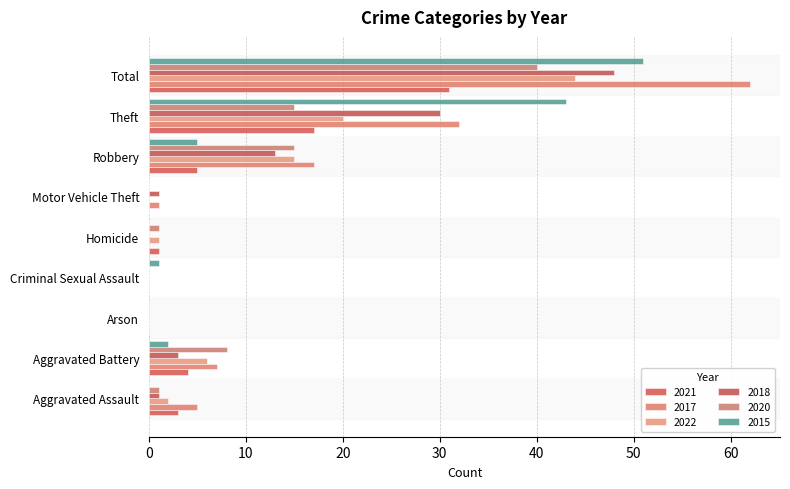

How many bars are there in each group?

6